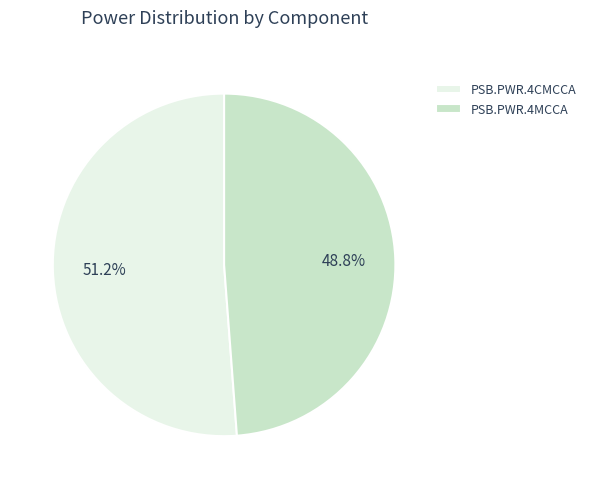

How much of the chart is everything except PSB.PWR.4MCCA?

51.2%